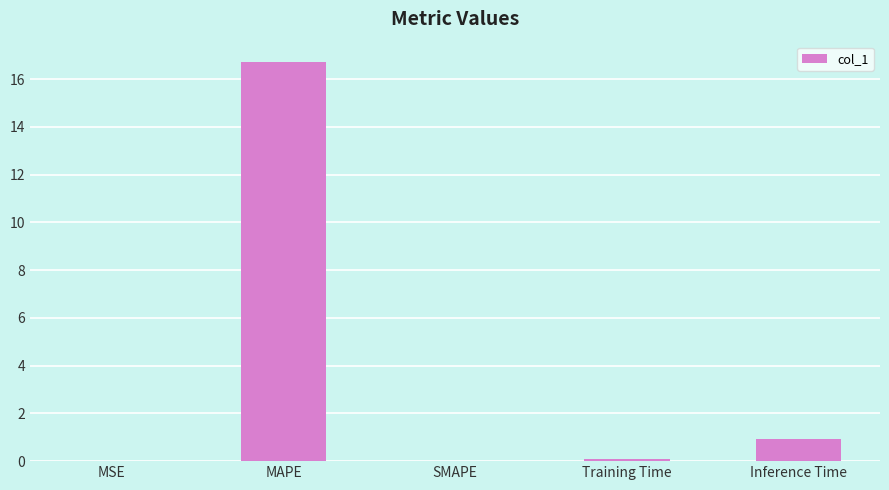

What is the greatest value displayed?

16.7